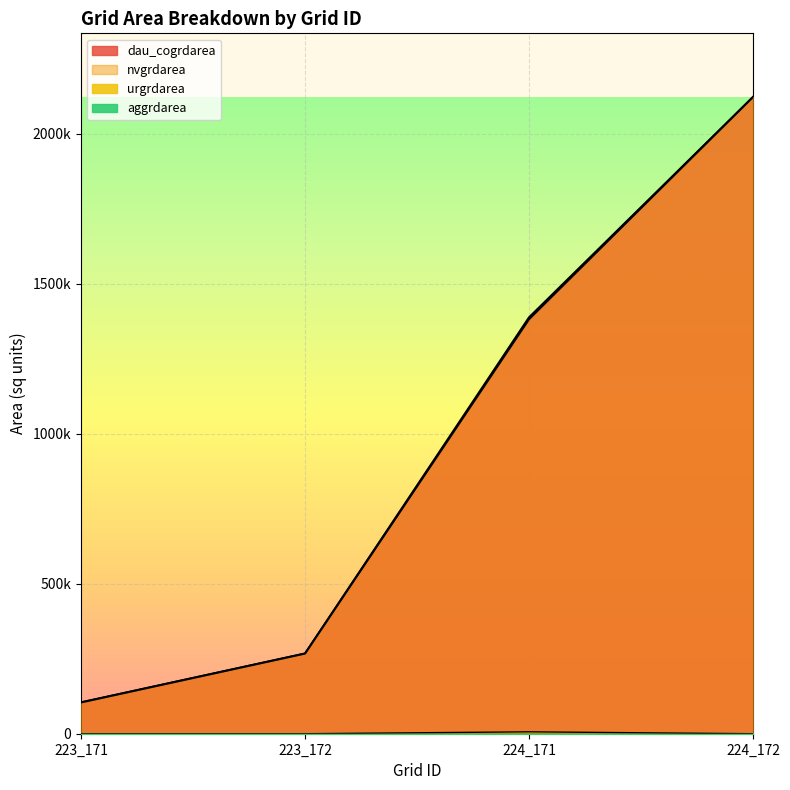

At which label does urgrdarea reach its minimum?

223_171